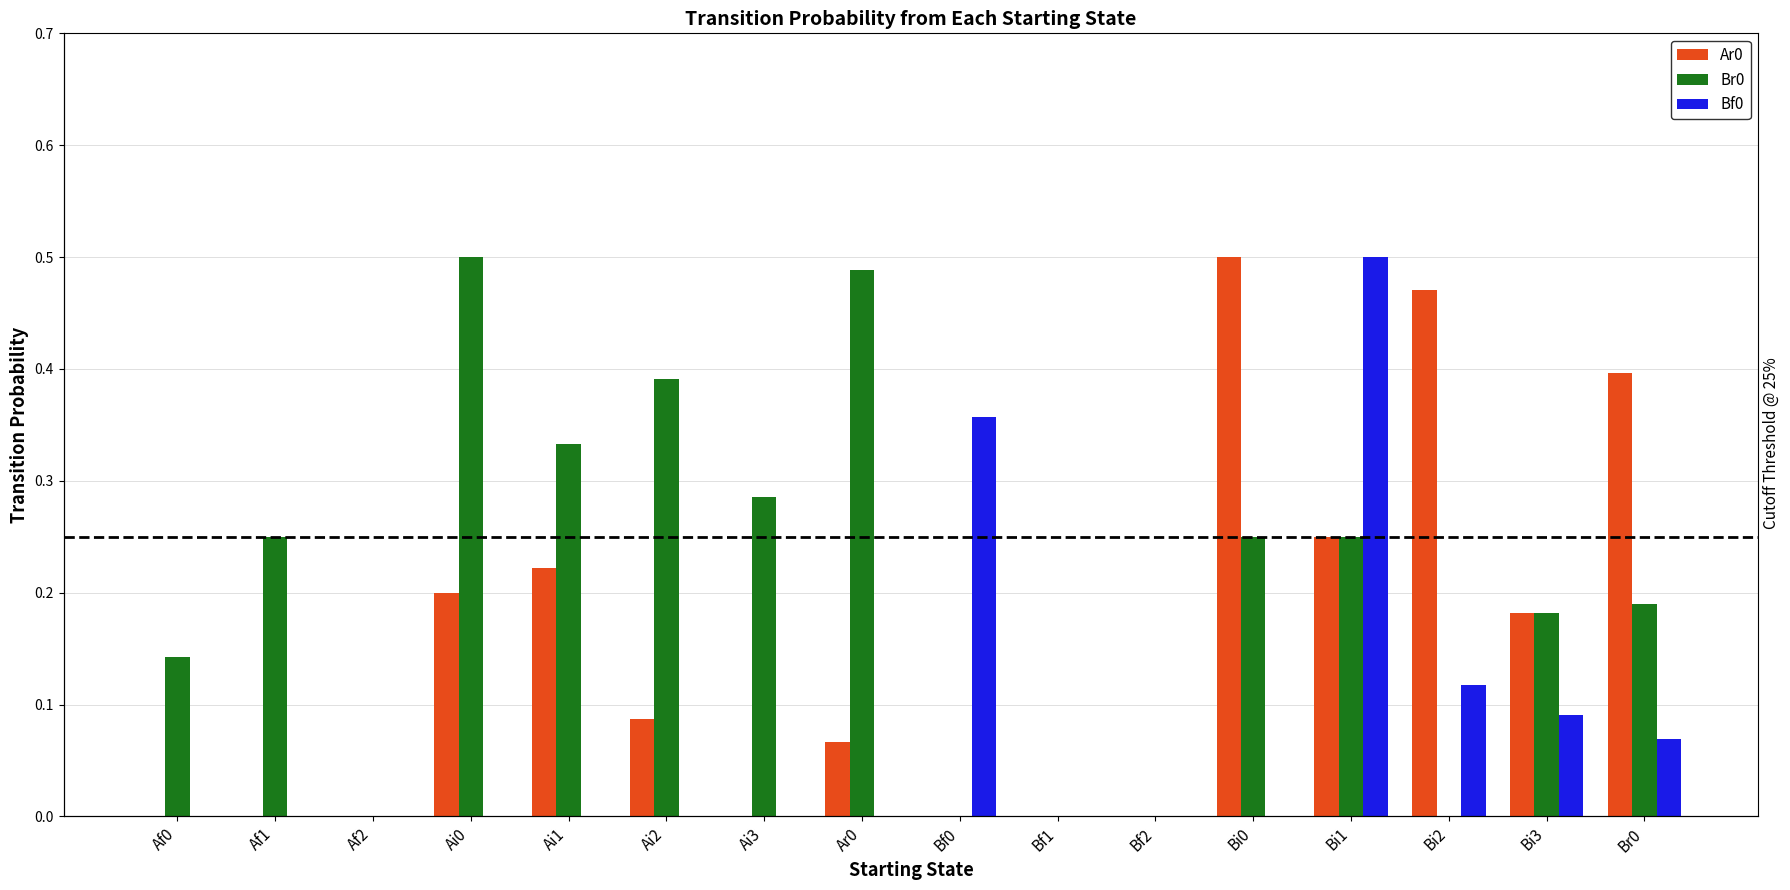

What are all the series names shown in the legend?

Ar0, Br0, Bf0